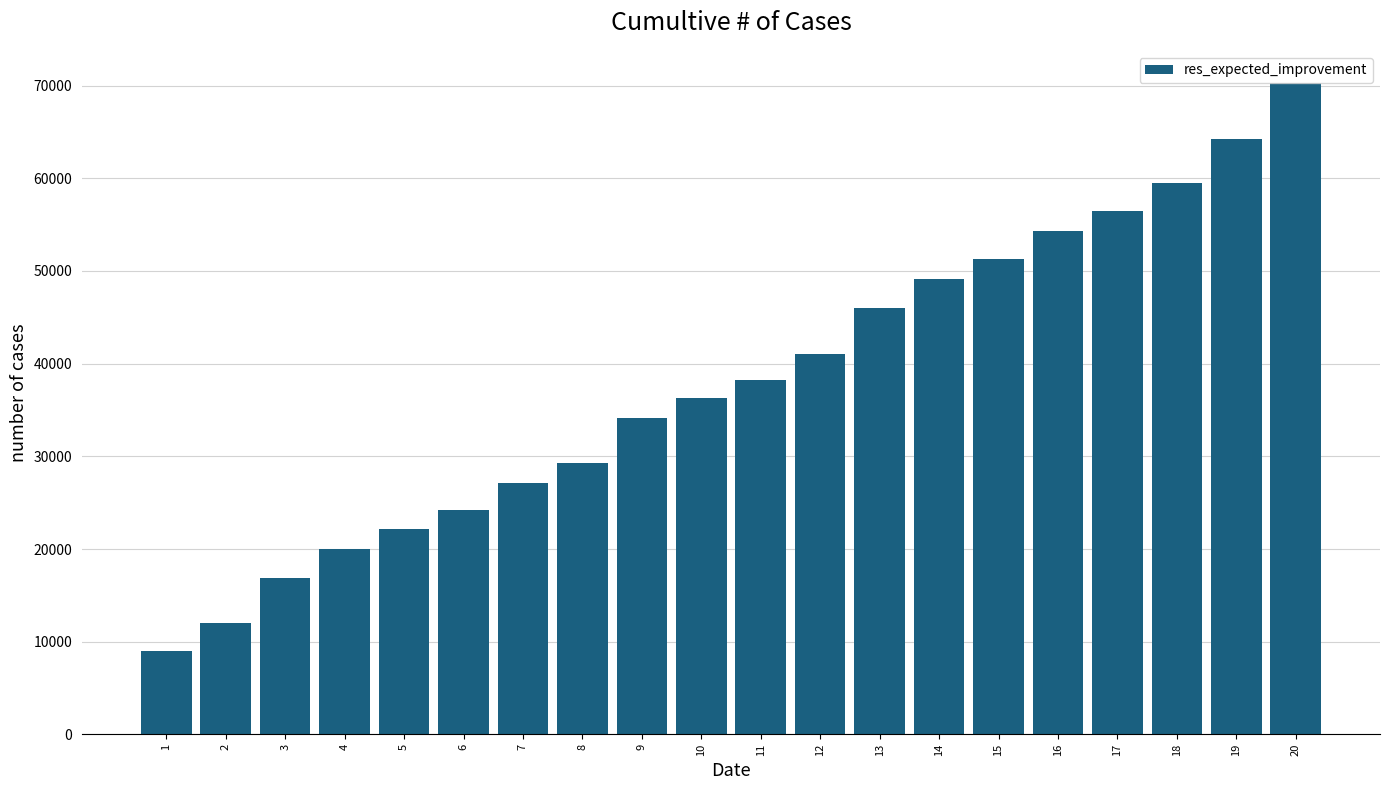

What is the average value?

38074.6